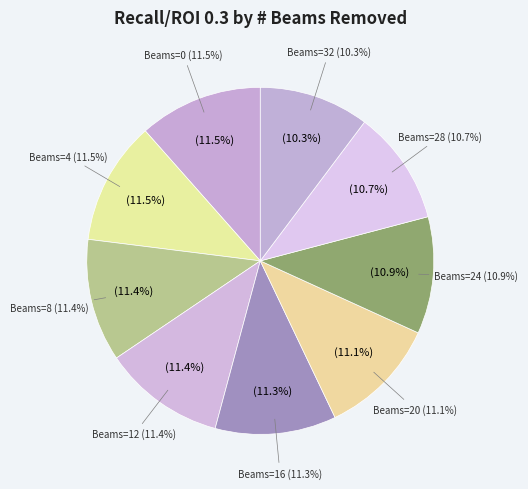

Does 12 account for over 50% of the chart?

No